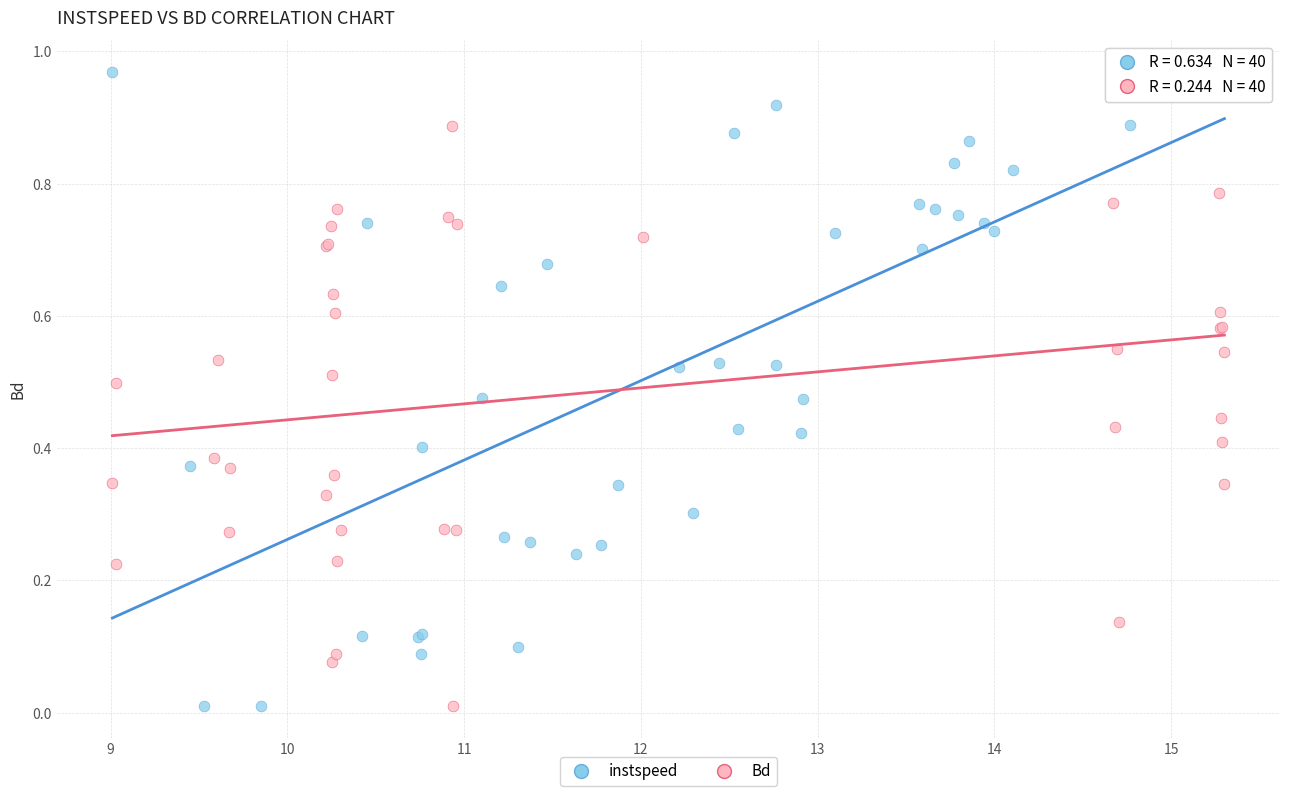

What are all the series names shown in the legend?

instspeed, Bd